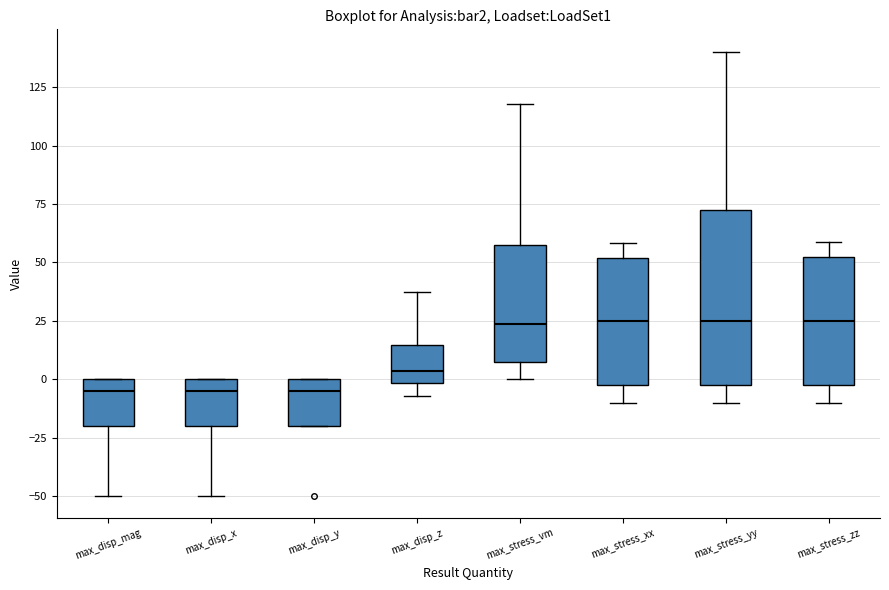

Where is the lower edge of the box for max_disp_y on the y-axis? The values are not printed on the chart, so give them approximately, as read against the axis.

-20